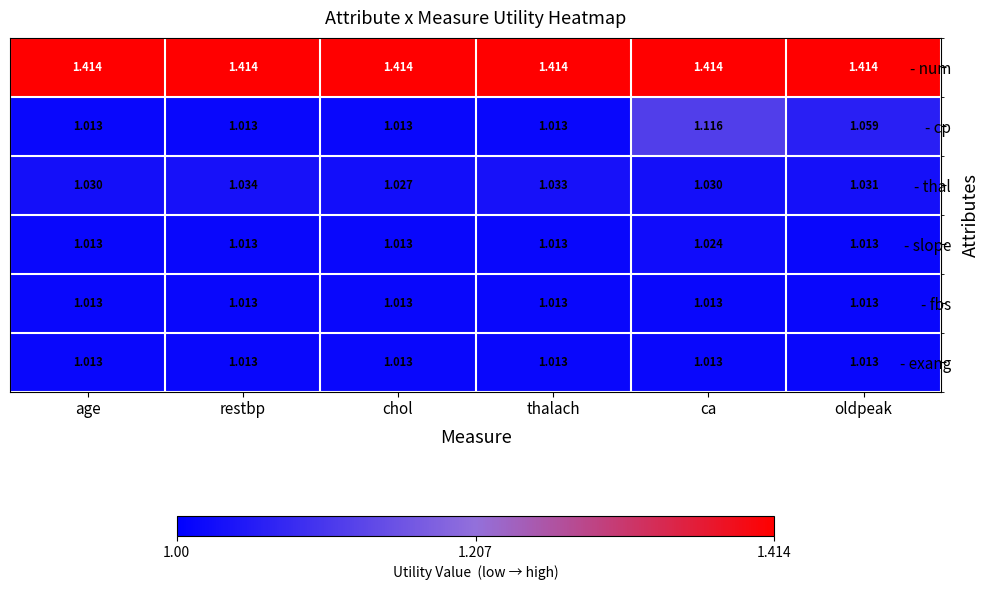

At which category is the sum across all series the highest?

ca